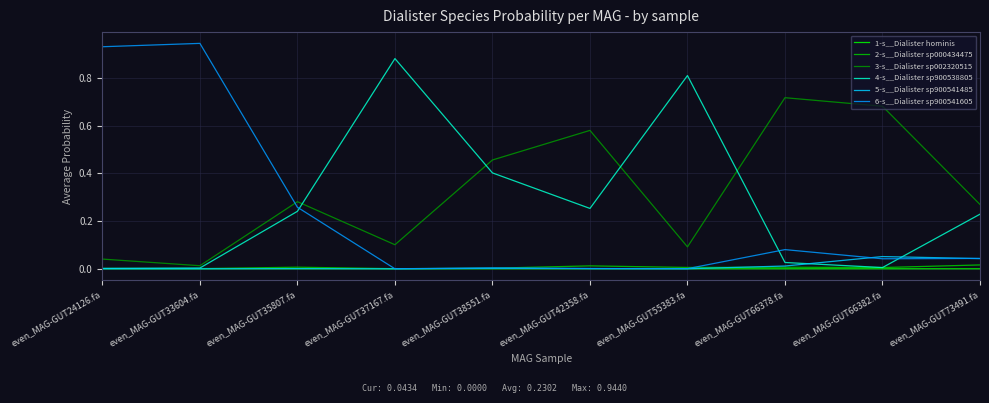

At how many categories does at least one series exceed 0?

10